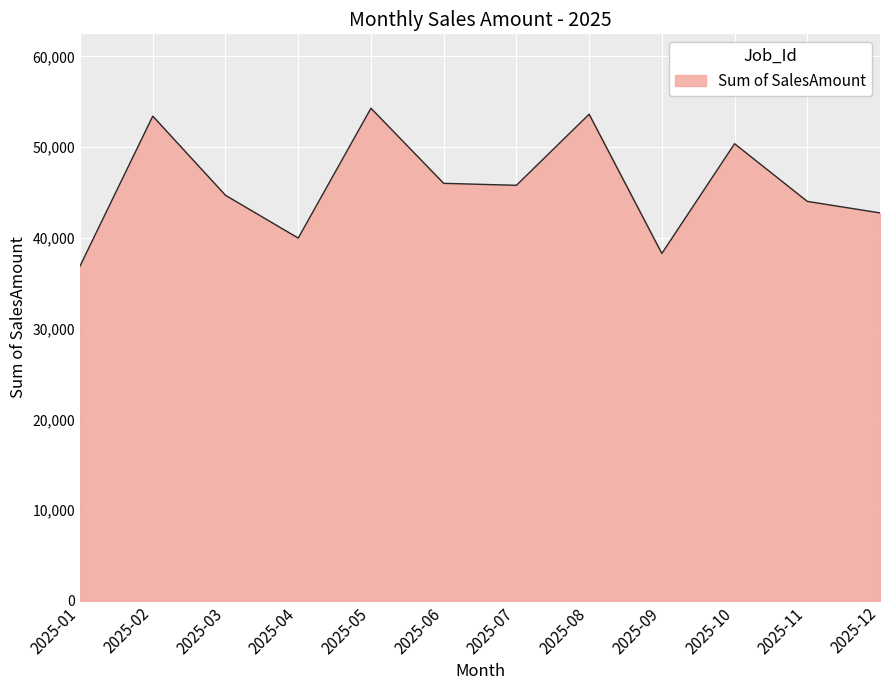

Which label corresponds to the smallest value in the chart?

2025-01